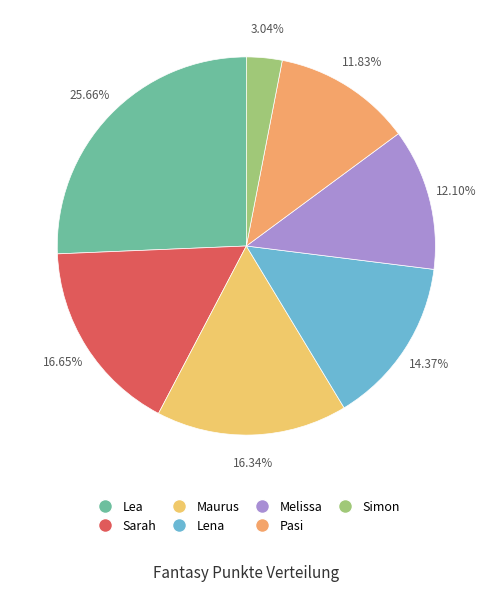

To the nearest percent, what percentage of the pie is Melissa?

12%